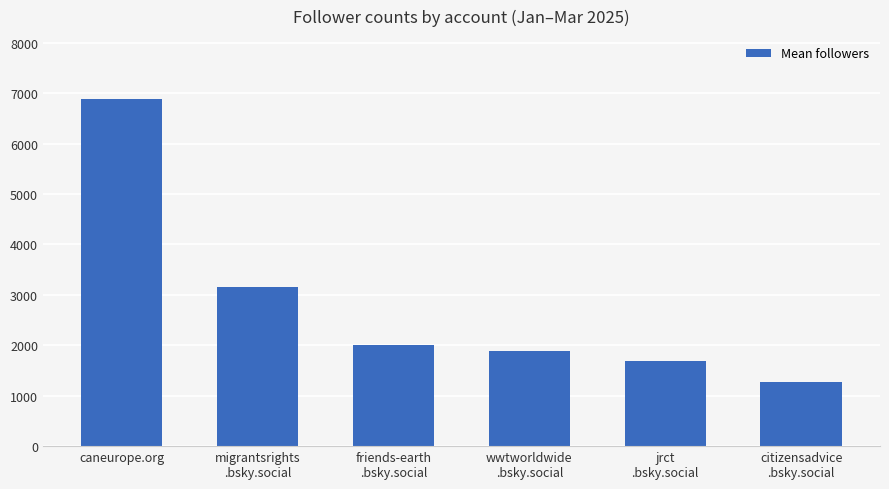

What is the greatest value displayed?

6890